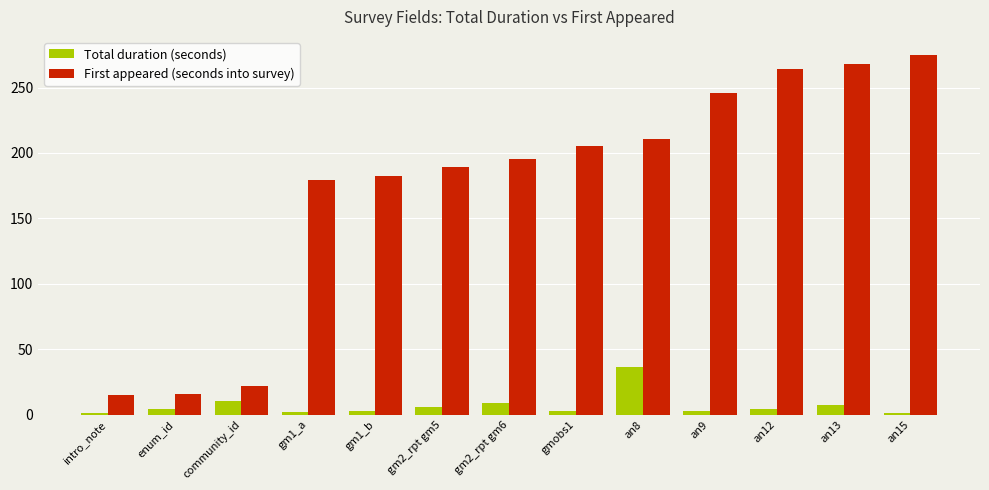

List the series in order of their peak value, highest first.

First appeared (seconds into survey), Total duration (seconds)